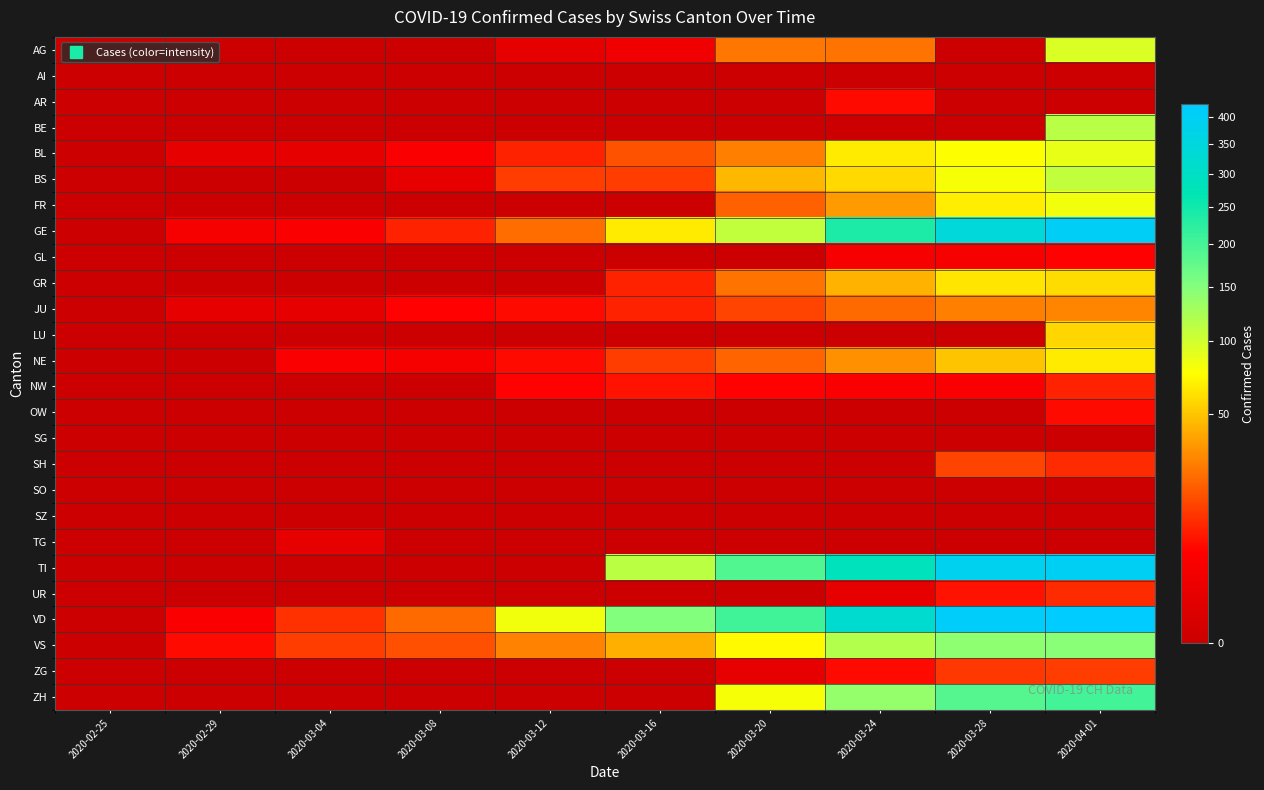

Reading left to right, list all the values displayed in this chart.

AG: 2020-02-25=0	2020-02-29=0	2020-03-04=0	2020-03-08=0	2020-03-12=1	2020-03-16=2	2020-03-20=25	2020-03-24=24	2020-03-28=0	2020-04-01=94
AI: 2020-02-25=0	2020-02-29=0	2020-03-04=0	2020-03-08=0	2020-03-12=0	2020-03-16=0	2020-03-20=0	2020-03-24=0	2020-03-28=0	2020-04-01=0
AR: 2020-02-25=0	2020-02-29=0	2020-03-04=0	2020-03-08=0	2020-03-12=0	2020-03-16=0	2020-03-20=0	2020-03-24=6	2020-03-28=0	2020-04-01=0
BE: 2020-02-25=0	2020-02-29=0	2020-03-04=0	2020-03-08=0	2020-03-12=0	2020-03-16=0	2020-03-20=0	2020-03-24=0	2020-03-28=0	2020-04-01=115
BL: 2020-02-25=0	2020-02-29=1	2020-03-04=1	2020-03-08=4	2020-03-12=9	2020-03-16=17	2020-03-20=27	2020-03-24=66	2020-03-28=75	2020-04-01=86
BS: 2020-02-25=0	2020-02-29=0	2020-03-04=0	2020-03-08=1	2020-03-12=13	2020-03-16=13	2020-03-20=45	2020-03-24=58	2020-03-28=79	2020-04-01=108
FR: 2020-02-25=0	2020-02-29=0	2020-03-04=0	2020-03-08=0	2020-03-12=0	2020-03-16=0	2020-03-20=20	2020-03-24=35	2020-03-28=67	2020-04-01=81
GE: 2020-02-25=0	2020-02-29=3	2020-03-04=4	2020-03-08=9	2020-03-12=23	2020-03-16=66	2020-03-20=109	2020-03-24=238	2020-03-28=339	2020-04-01=406
GL: 2020-02-25=0	2020-02-29=0	2020-03-04=0	2020-03-08=0	2020-03-12=0	2020-03-16=0	2020-03-20=0	2020-03-24=3	2020-03-28=3	2020-04-01=5
GR: 2020-02-25=0	2020-02-29=0	2020-03-04=0	2020-03-08=0	2020-03-12=0	2020-03-16=9	2020-03-20=24	2020-03-24=43	2020-03-28=63	2020-04-01=59
JU: 2020-02-25=0	2020-02-29=1	2020-03-04=1	2020-03-08=5	2020-03-12=6	2020-03-16=9	2020-03-20=14	2020-03-24=22	2020-03-28=27	2020-04-01=29
LU: 2020-02-25=0	2020-02-29=0	2020-03-04=0	2020-03-08=0	2020-03-12=0	2020-03-16=0	2020-03-20=0	2020-03-24=0	2020-03-28=0	2020-04-01=57
NE: 2020-02-25=0	2020-02-29=0	2020-03-04=4	2020-03-08=3	2020-03-12=6	2020-03-16=13	2020-03-20=21	2020-03-24=32	2020-03-28=50	2020-04-01=66
NW: 2020-02-25=0	2020-02-29=0	2020-03-04=0	2020-03-08=0	2020-03-12=5	2020-03-16=7	2020-03-20=5	2020-03-24=4	2020-03-28=4	2020-04-01=9
OW: 2020-02-25=0	2020-02-29=0	2020-03-04=0	2020-03-08=0	2020-03-12=0	2020-03-16=0	2020-03-20=0	2020-03-24=0	2020-03-28=0	2020-04-01=6
SG: 2020-02-25=0	2020-02-29=0	2020-03-04=0	2020-03-08=0	2020-03-12=0	2020-03-16=0	2020-03-20=0	2020-03-24=0	2020-03-28=0	2020-04-01=0
SH: 2020-02-25=0	2020-02-29=0	2020-03-04=0	2020-03-08=0	2020-03-12=0	2020-03-16=0	2020-03-20=0	2020-03-24=0	2020-03-28=14	2020-04-01=10
SO: 2020-02-25=0	2020-02-29=0	2020-03-04=0	2020-03-08=0	2020-03-12=0	2020-03-16=0	2020-03-20=0	2020-03-24=0	2020-03-28=0	2020-04-01=0
SZ: 2020-02-25=0	2020-02-29=0	2020-03-04=0	2020-03-08=0	2020-03-12=0	2020-03-16=0	2020-03-20=0	2020-03-24=0	2020-03-28=0	2020-04-01=0
TG: 2020-02-25=0	2020-02-29=0	2020-03-04=1	2020-03-08=0	2020-03-12=0	2020-03-16=0	2020-03-20=0	2020-03-24=0	2020-03-28=0	2020-04-01=0
TI: 2020-02-25=0	2020-02-29=0	2020-03-04=0	2020-03-08=0	2020-03-12=0	2020-03-16=112	2020-03-20=190	2020-03-24=285	2020-03-28=385	2020-04-01=396
UR: 2020-02-25=0	2020-02-29=0	2020-03-04=0	2020-03-08=0	2020-03-12=0	2020-03-16=0	2020-03-20=0	2020-03-24=1	2020-03-28=7	2020-04-01=10
VD: 2020-02-25=0	2020-02-29=4	2020-03-04=11	2020-03-08=22	2020-03-12=82	2020-03-16=152	2020-03-20=205	2020-03-24=323	2020-03-28=408	2020-04-01=420
VS: 2020-02-25=0	2020-02-29=6	2020-03-04=13	2020-03-08=16	2020-03-12=28	2020-03-16=42	2020-03-20=73	2020-03-24=118	2020-03-28=143	2020-04-01=147
ZG: 2020-02-25=0	2020-02-29=0	2020-03-04=0	2020-03-08=0	2020-03-12=0	2020-03-16=0	2020-03-20=1	2020-03-24=6	2020-03-28=12	2020-04-01=13
ZH: 2020-02-25=0	2020-02-29=0	2020-03-04=0	2020-03-08=0	2020-03-12=0	2020-03-16=0	2020-03-20=78	2020-03-24=138	2020-03-28=187	2020-04-01=203